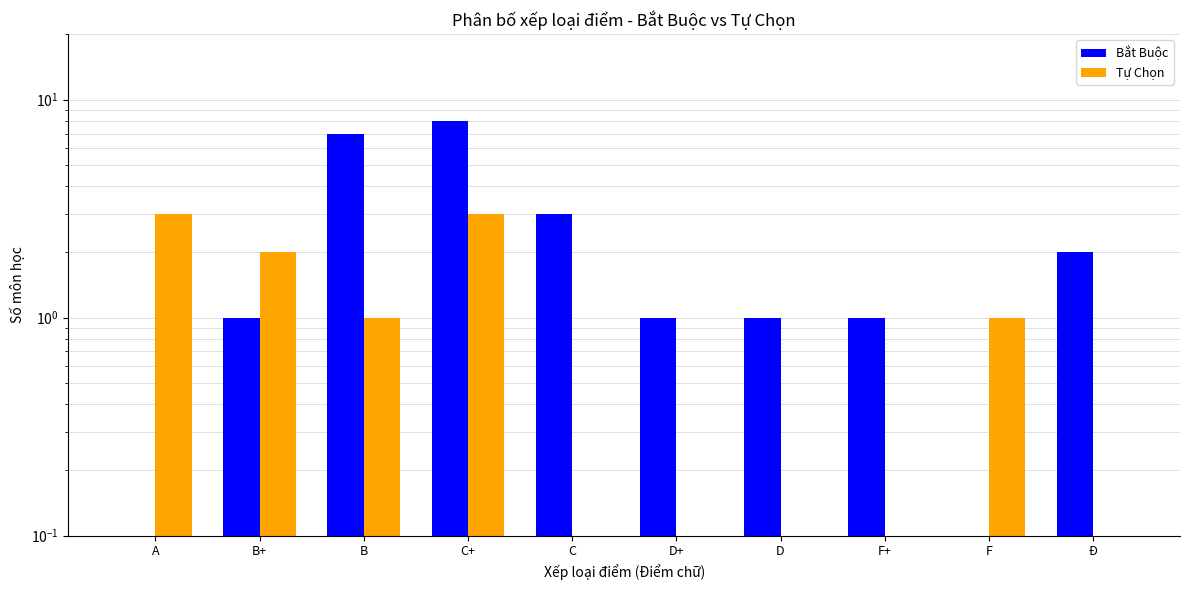

List the series in order of their overall mean, highest first.

Bắt Buộc, Tự Chọn